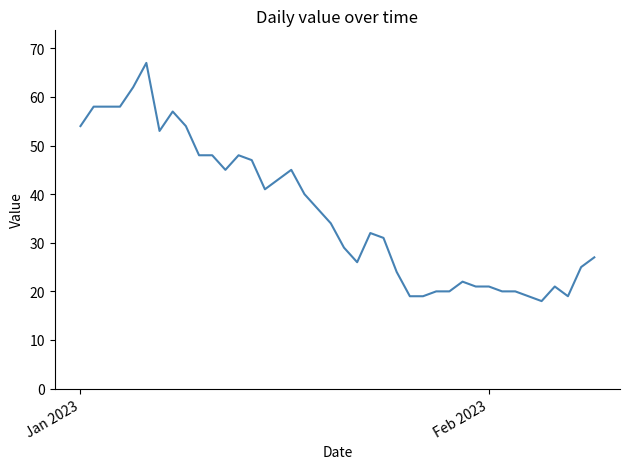

What is the difference between the maximum and minimum values?

49